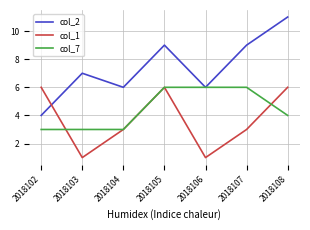

What is the approximate value of col_7 at 2018103?

3